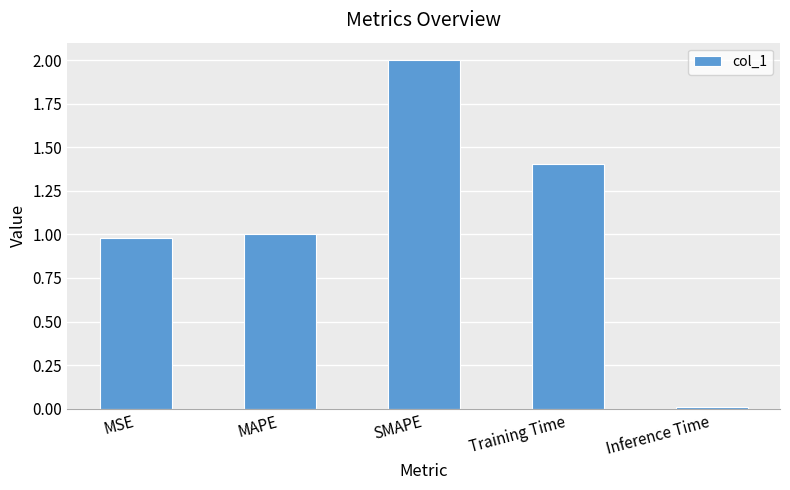

At which category does the chart reach its minimum across all series?

Inference Time